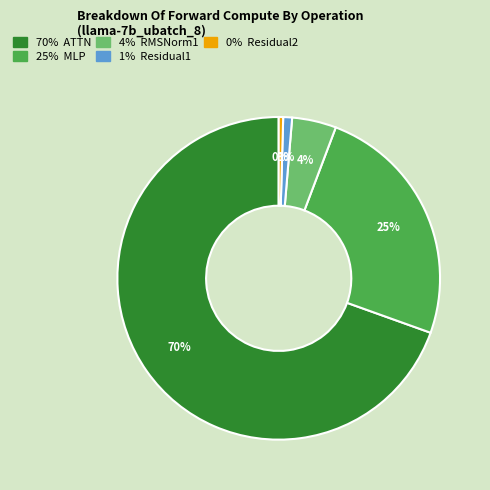

Is there a majority slice in this chart?

Yes